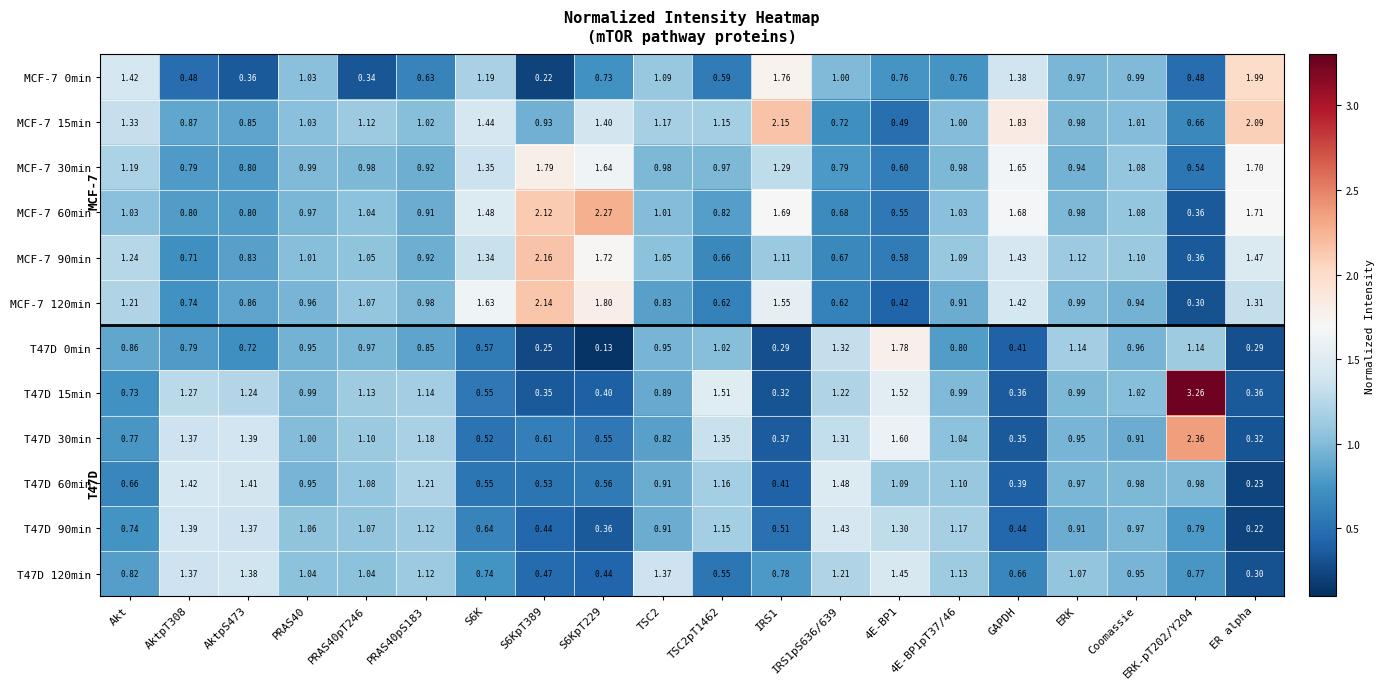

Which series changed the most between Akt and TSC2pT1462?

MCF-7 0min